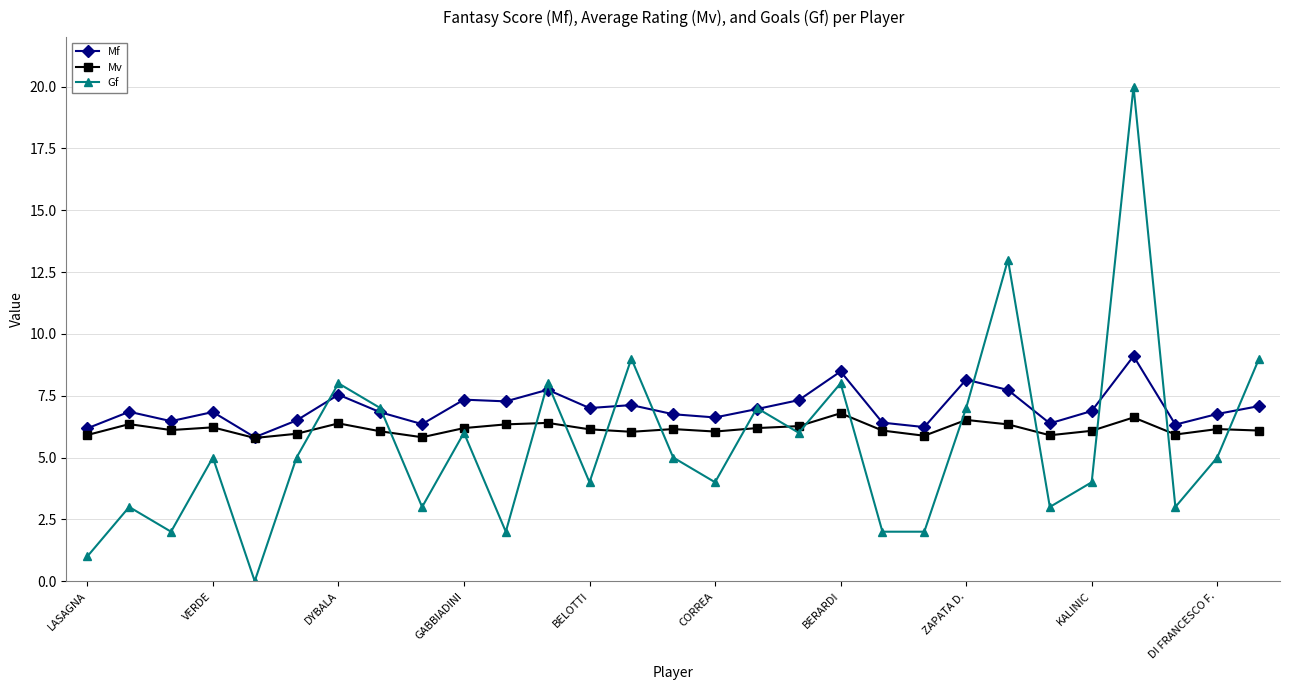

Which series has the largest range (max minus min)?

Gf